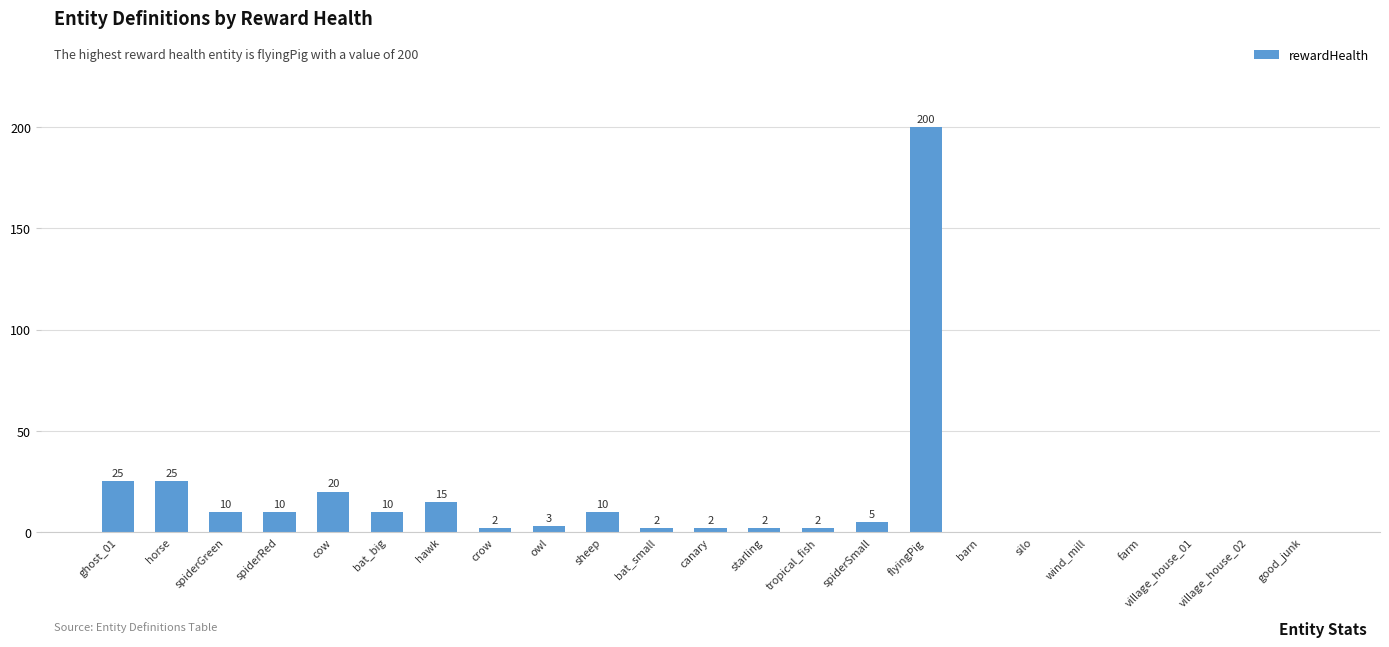

Between crow and barn, which is larger?

crow